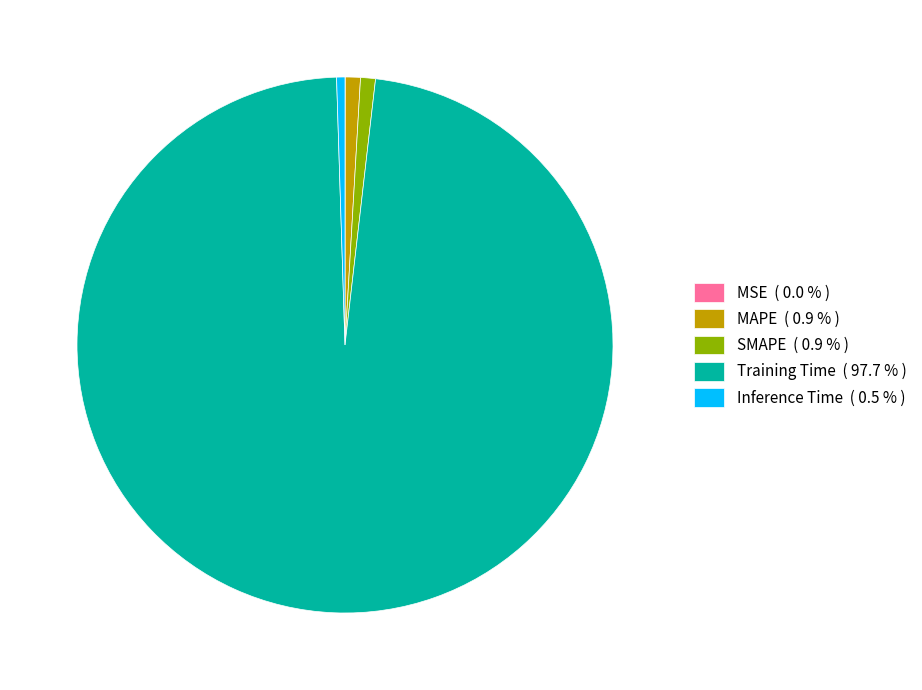

Which category has the biggest portion of the pie?

Training Time